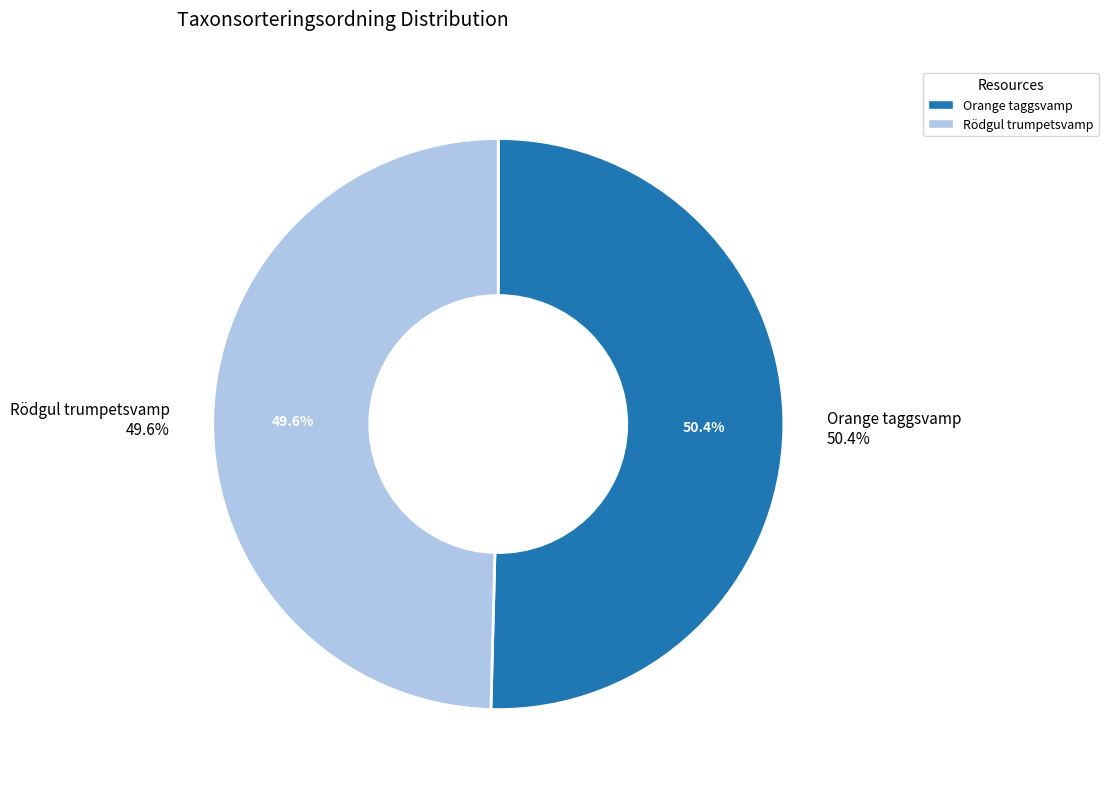

To the nearest percent, what percentage of the pie is Rödgul trumpetsvamp?

50%